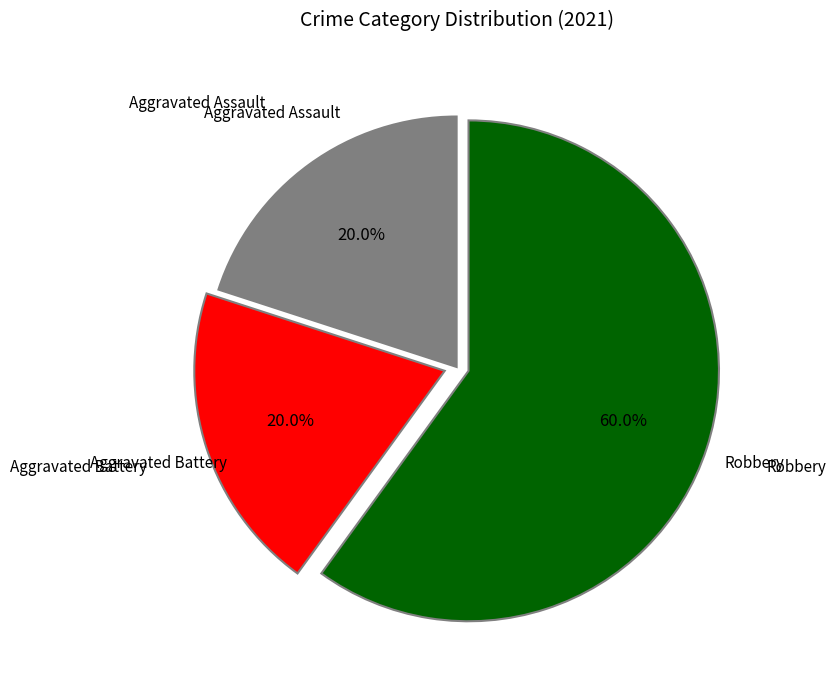

Is there any slice that represents more than half of the pie?

Yes